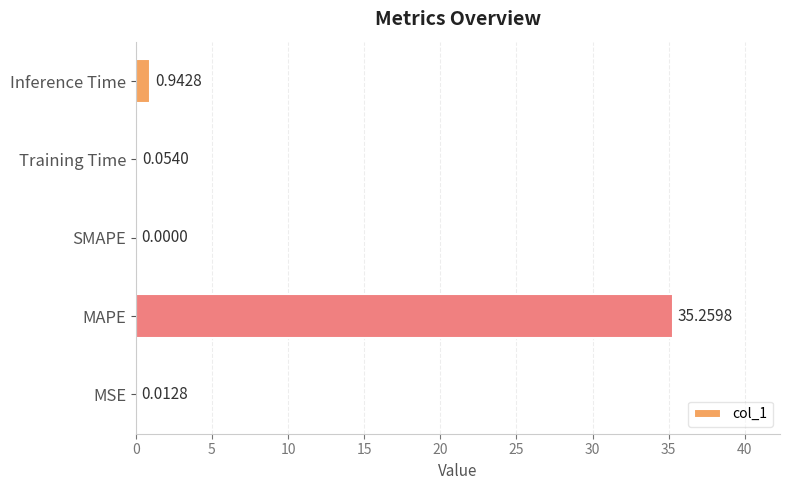

Which category has the highest value across all series?

MAPE